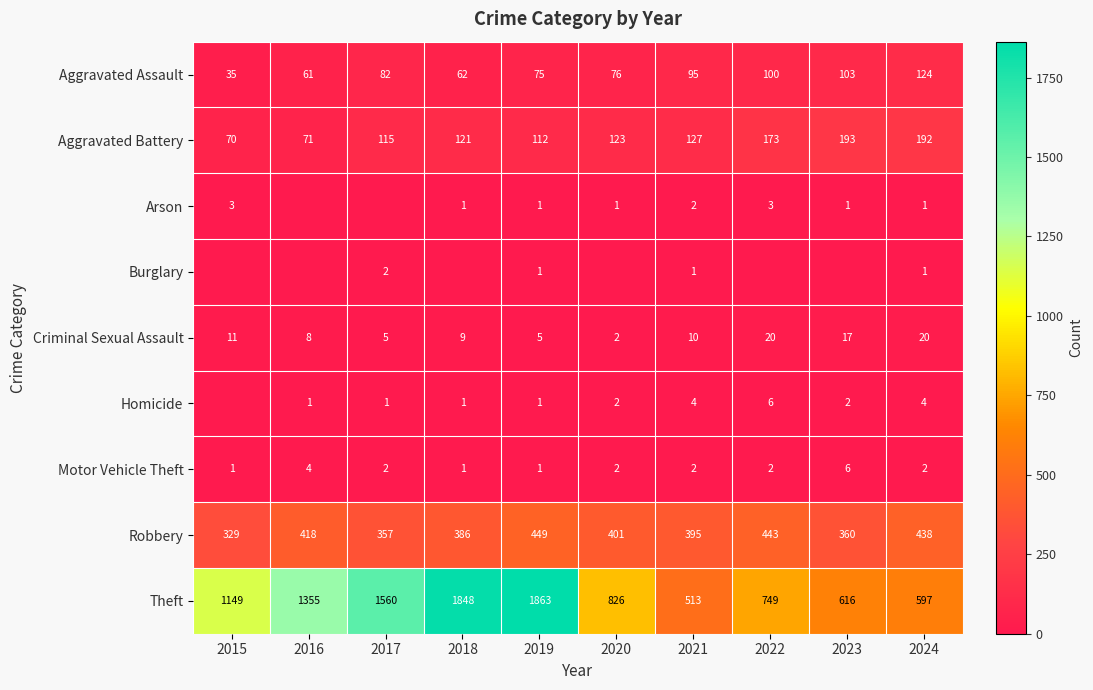

At how many categories does at least one series exceed 890?

5